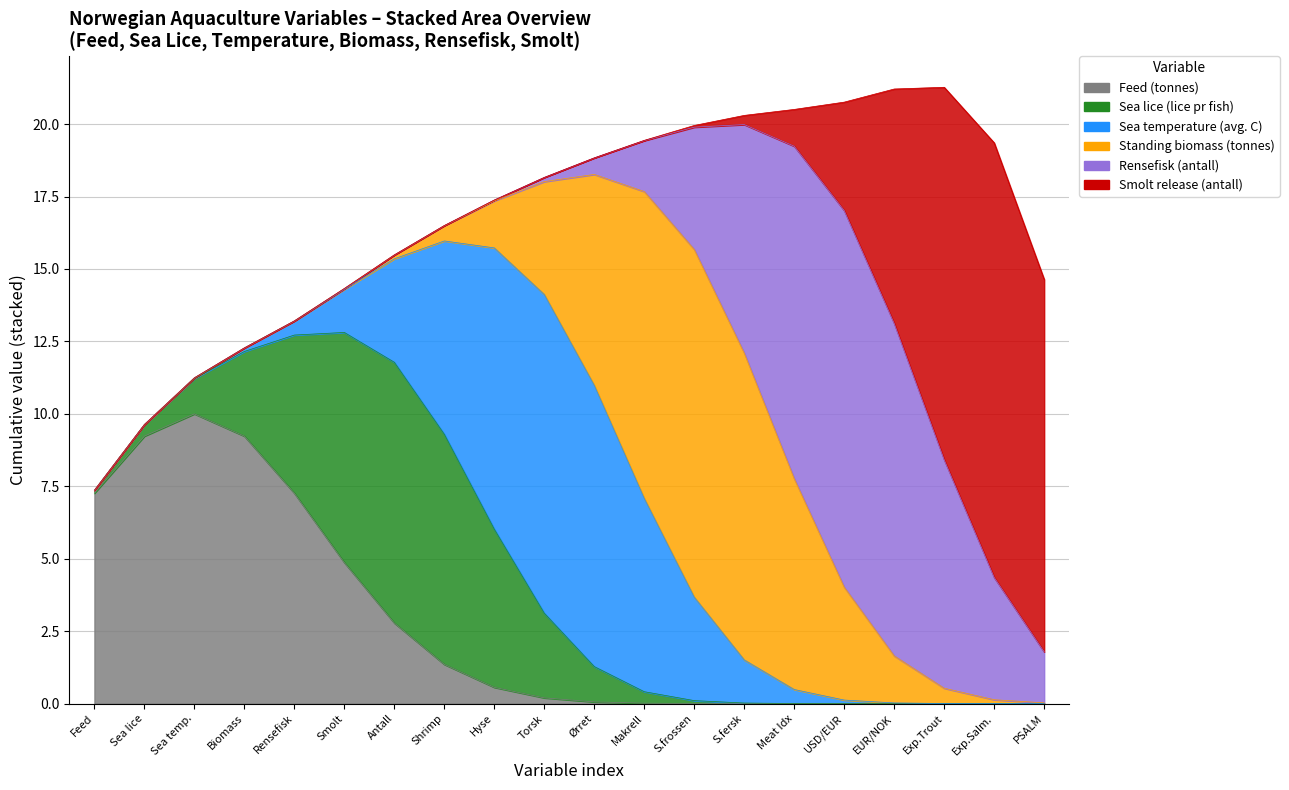

What is the label of the 16th point from the right?

Rensefisk (antall)